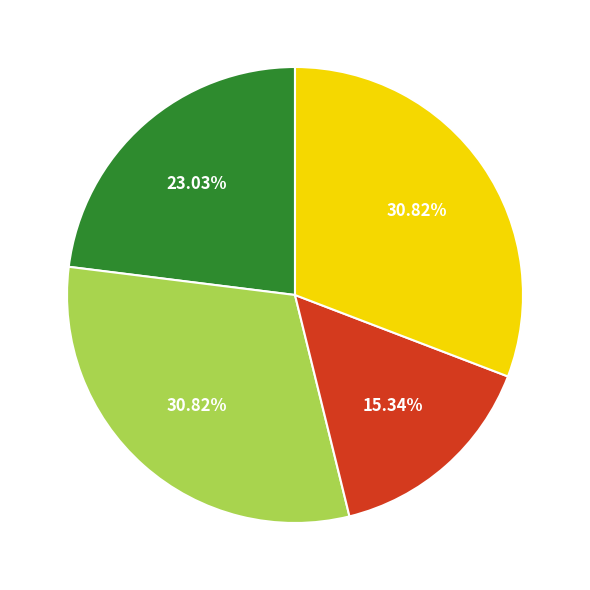

Does any single category account for the majority?

No